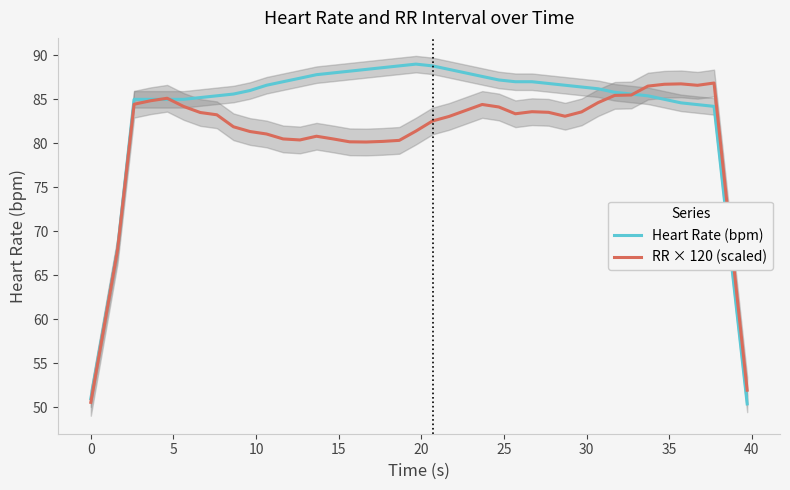

Does the chart have visible grid lines?

No